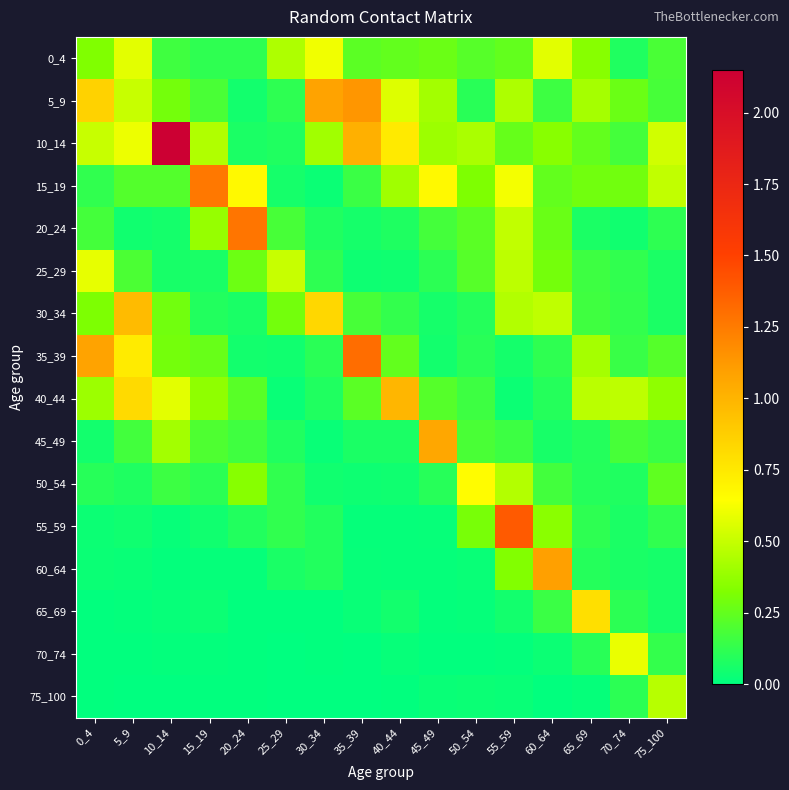

What is the total value across all series at 10_14?

4.7